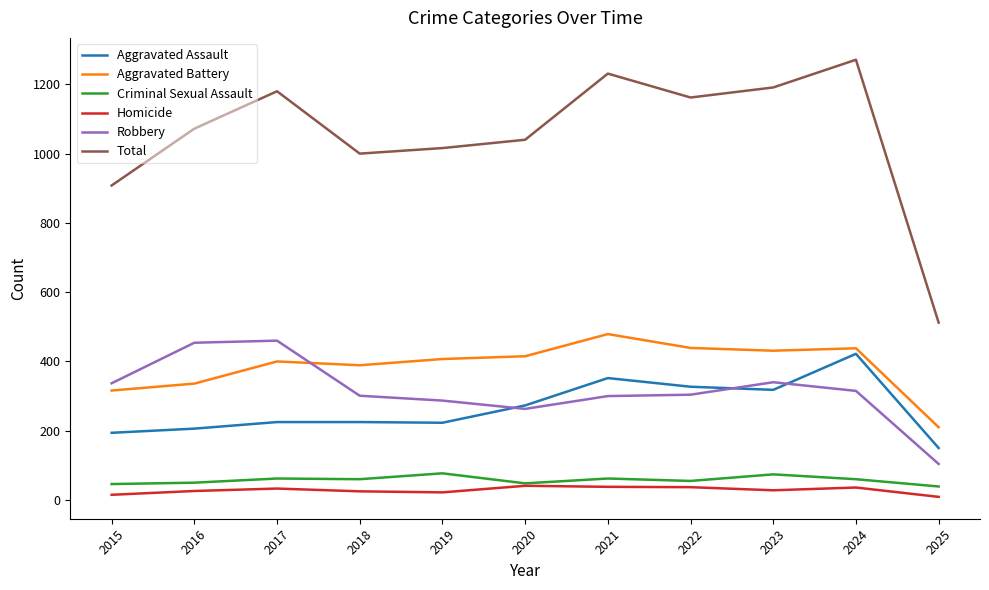

Where is Aggravated Battery nearest to the value 344?

2016